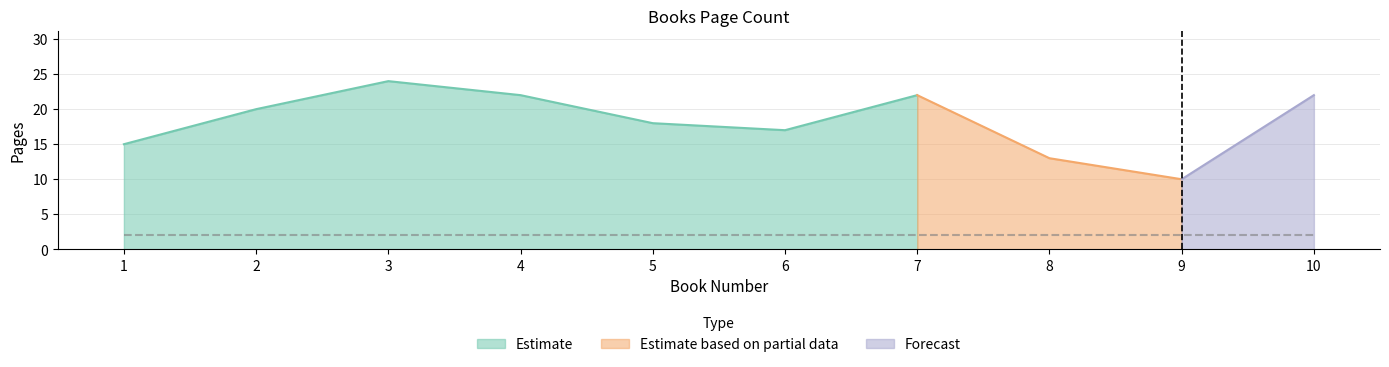

The value at 6 is 12. True or false?

False